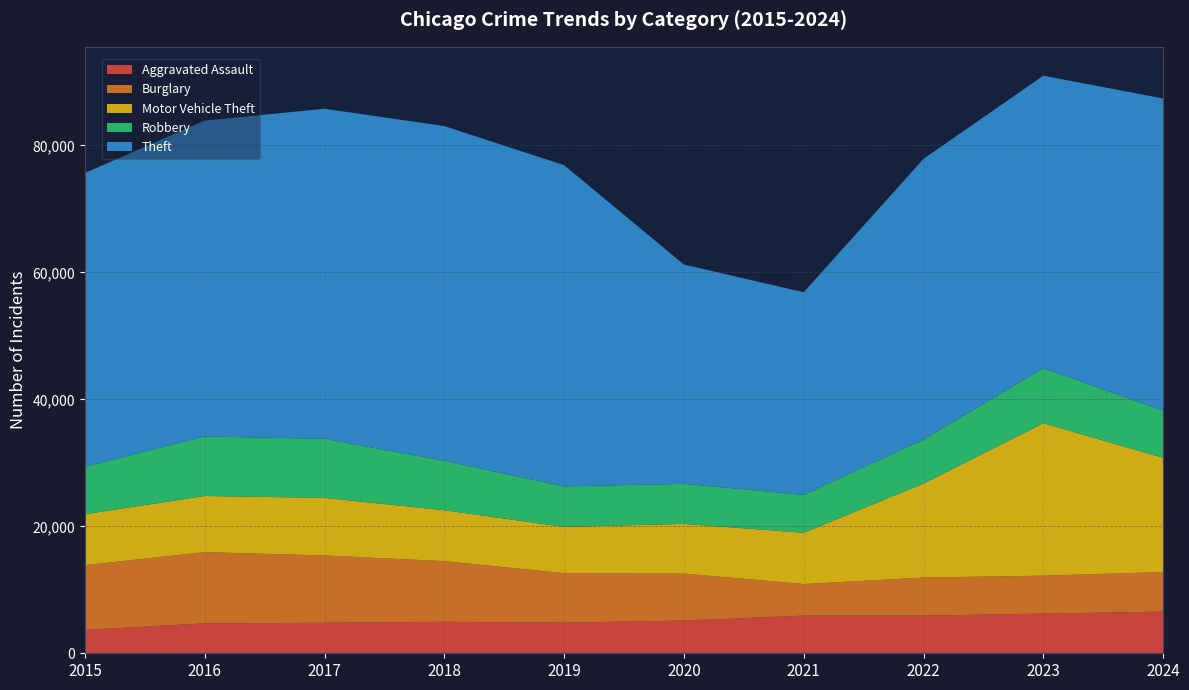

Reading left to right, transcribe all the data shown in this chart.

Aggravated Assault: 2015=3678	2016=4713	2017=4806	2018=4960	2019=4822	2020=5153	2021=5935	2022=5932	2023=6251	2024=6564
Burglary: 2015=10199	2016=11215	2017=10598	2018=9556	2019=7798	2020=7404	2021=4972	2022=5990	2023=5976	2024=6230
Motor Vehicle Theft: 2015=8032	2016=8851	2017=9074	2018=8019	2019=7291	2020=7825	2021=8077	2022=14810	2023=24018	2024=17988
Robbery: 2015=7498	2016=9372	2017=9308	2018=7787	2019=6380	2020=6308	2021=5970	2022=6931	2023=8678	2024=7443
Theft: 2015=46262	2016=49753	2017=51994	2018=52727	2019=50598	2020=34547	2021=31916	2022=44226	2023=46064	2024=49167